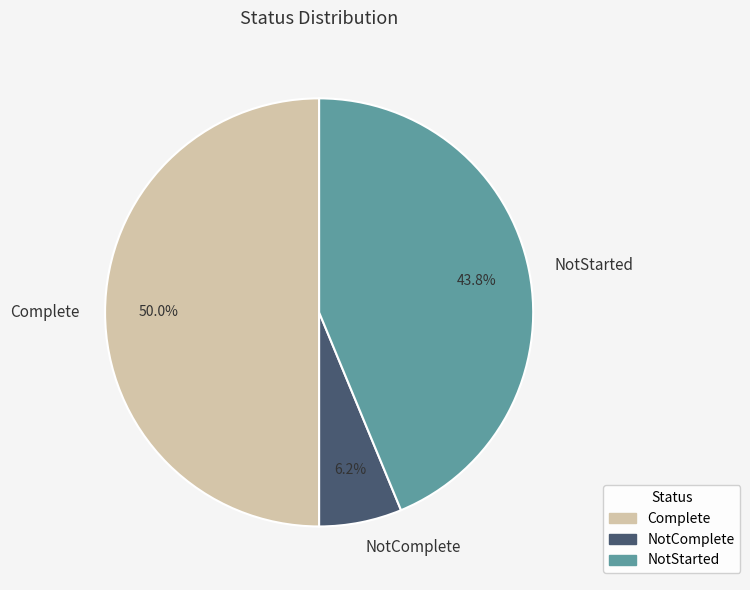

Which has a higher value, NotComplete or NotStarted?

NotStarted